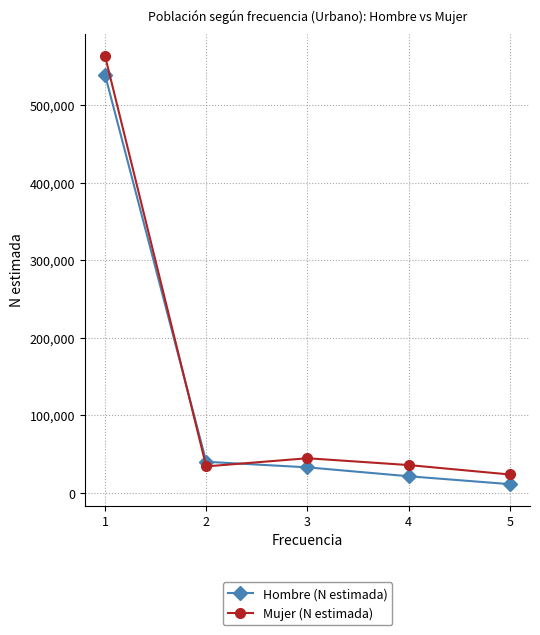

Which label corresponds to the largest value in the chart?

1